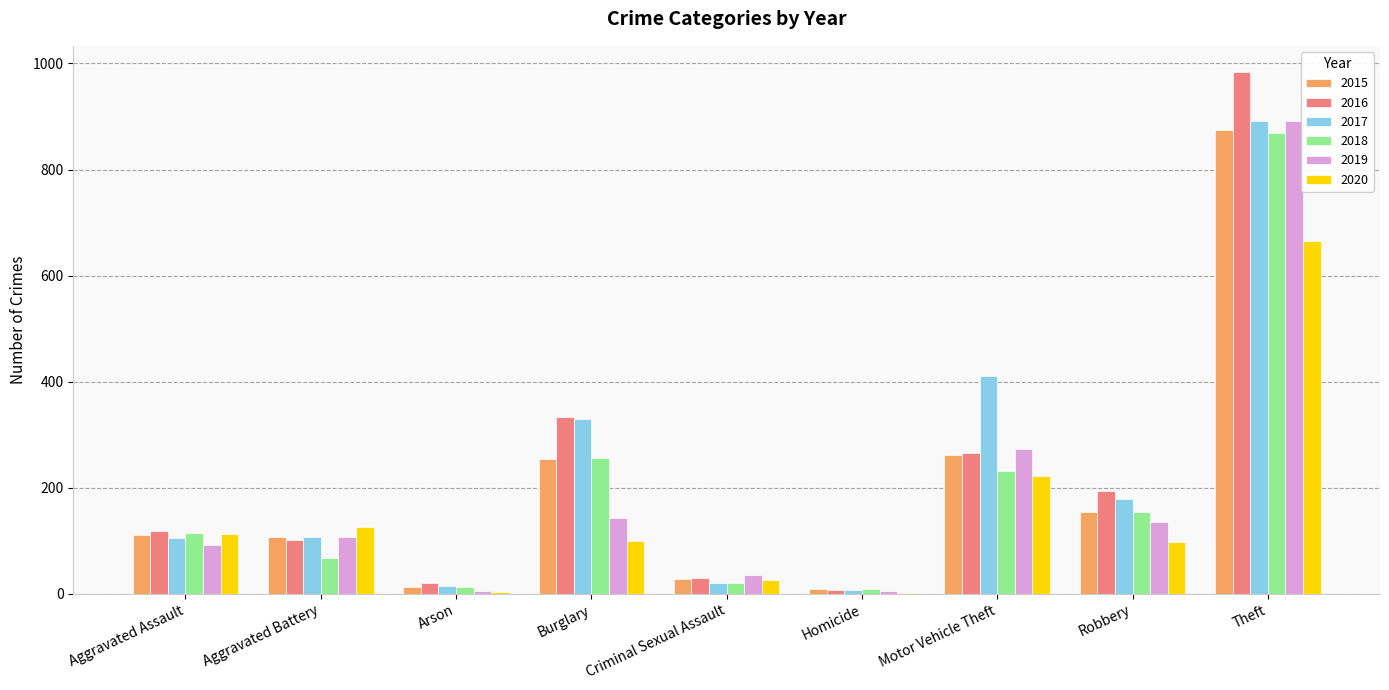

Read the 2015 value at Motor Vehicle Theft.

261